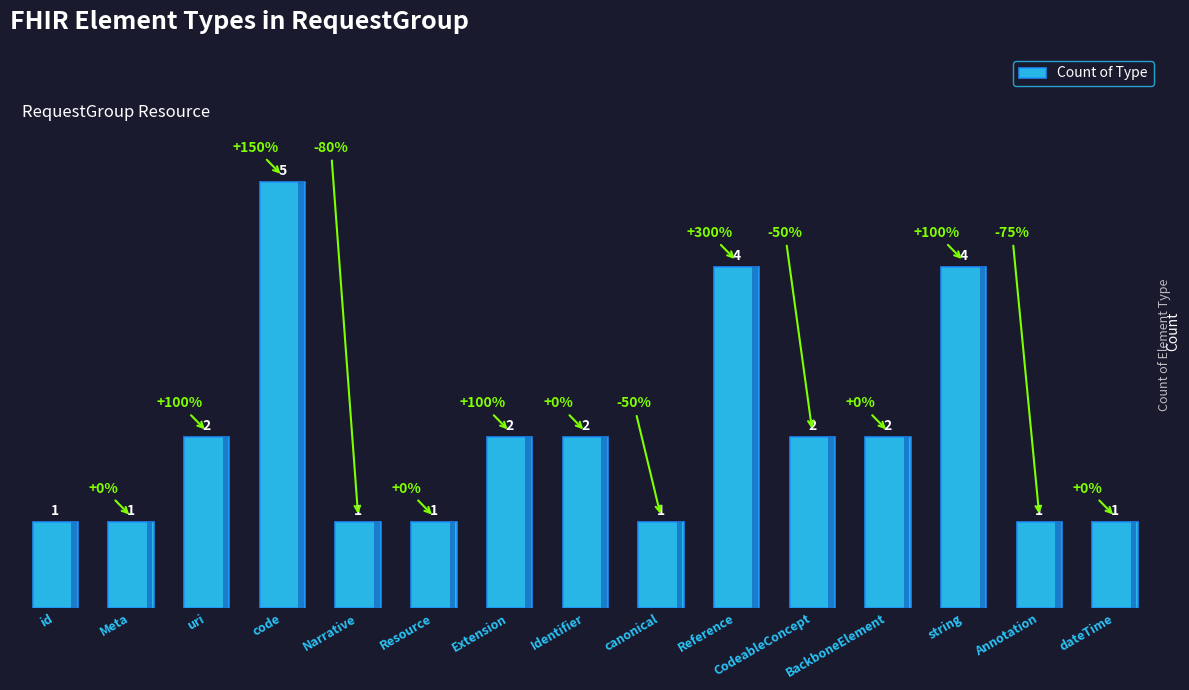

Reading right to left, extract all data points from this chart.

dateTime=1	Annotation=1	string=4	BackboneElement=2	CodeableConcept=2	Reference=4	canonical=1	Identifier=2	Extension=2	Resource=1	Narrative=1	code=5	uri=2	Meta=1	id=1